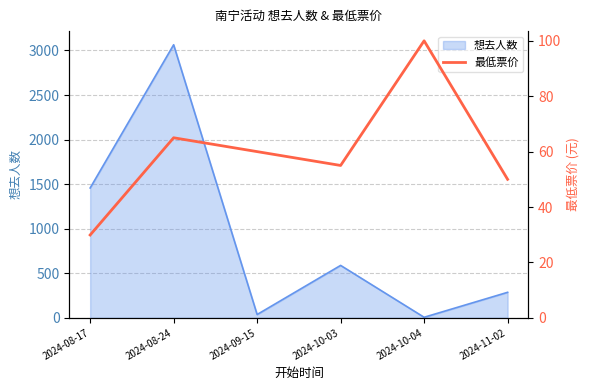

Where is the first local minimum?

2024-10-03